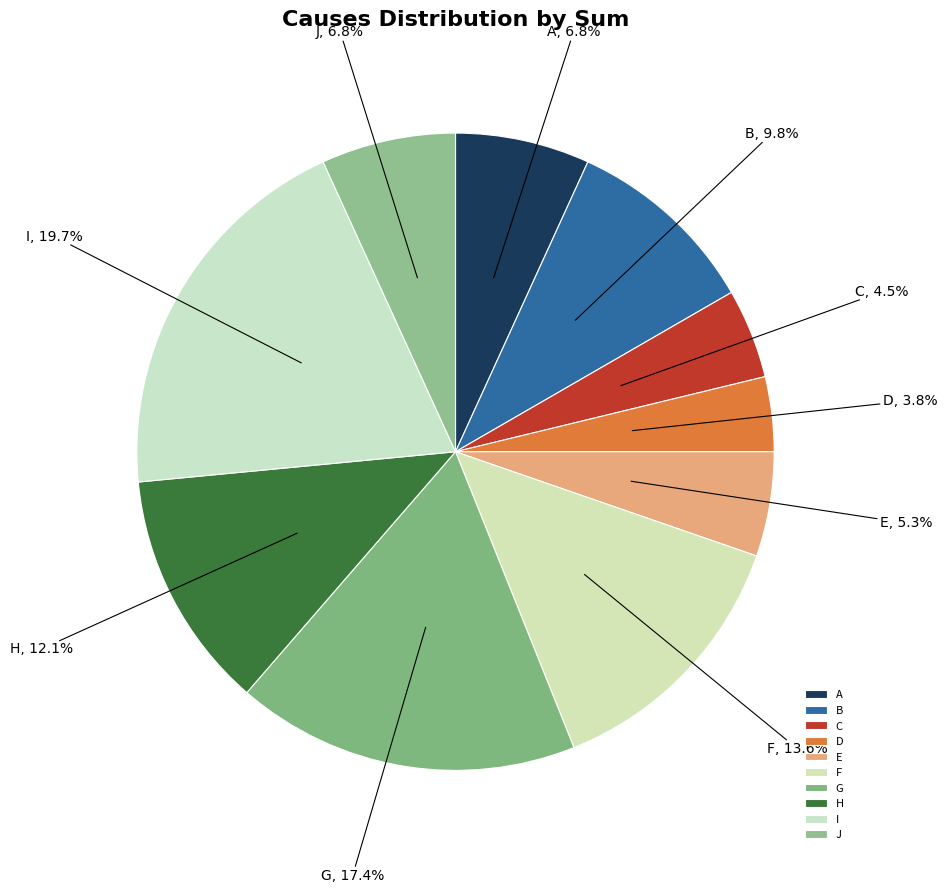

How many slices are in this pie chart?

10